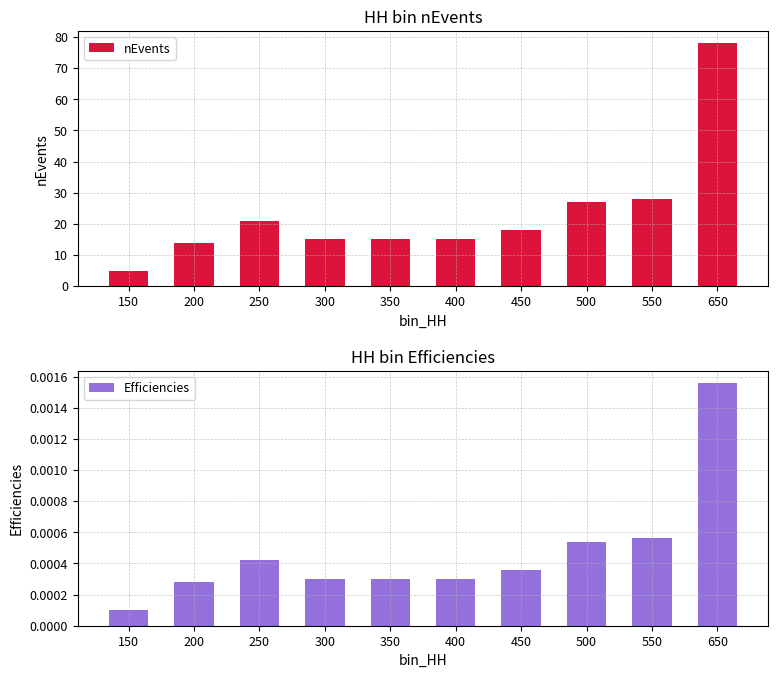

Are the bars horizontal?

No